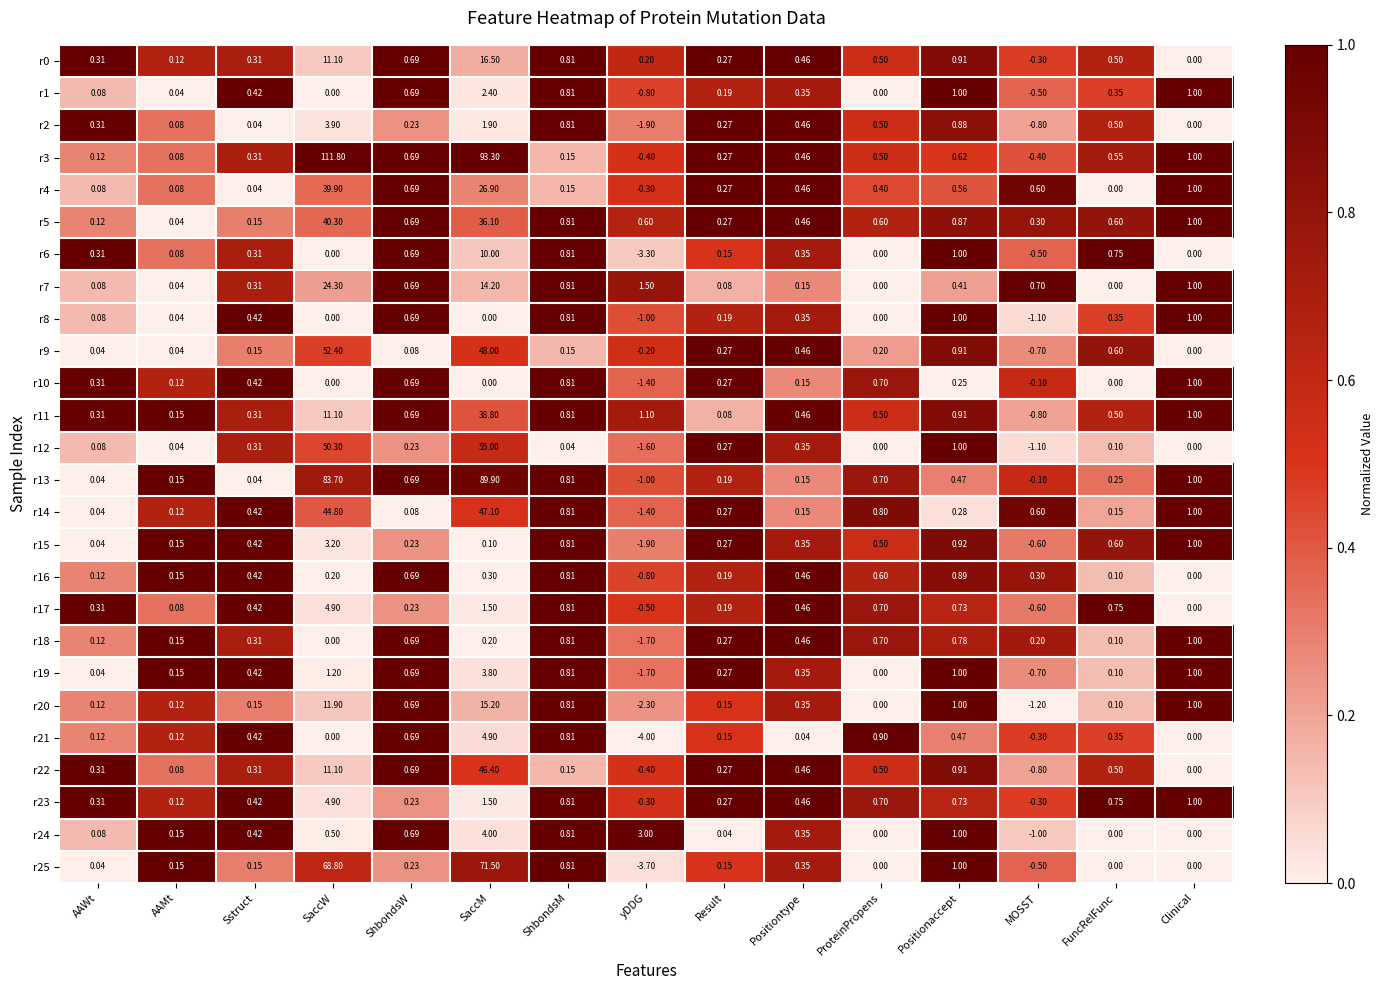

At which label is r14 closest to 22?

Clinical